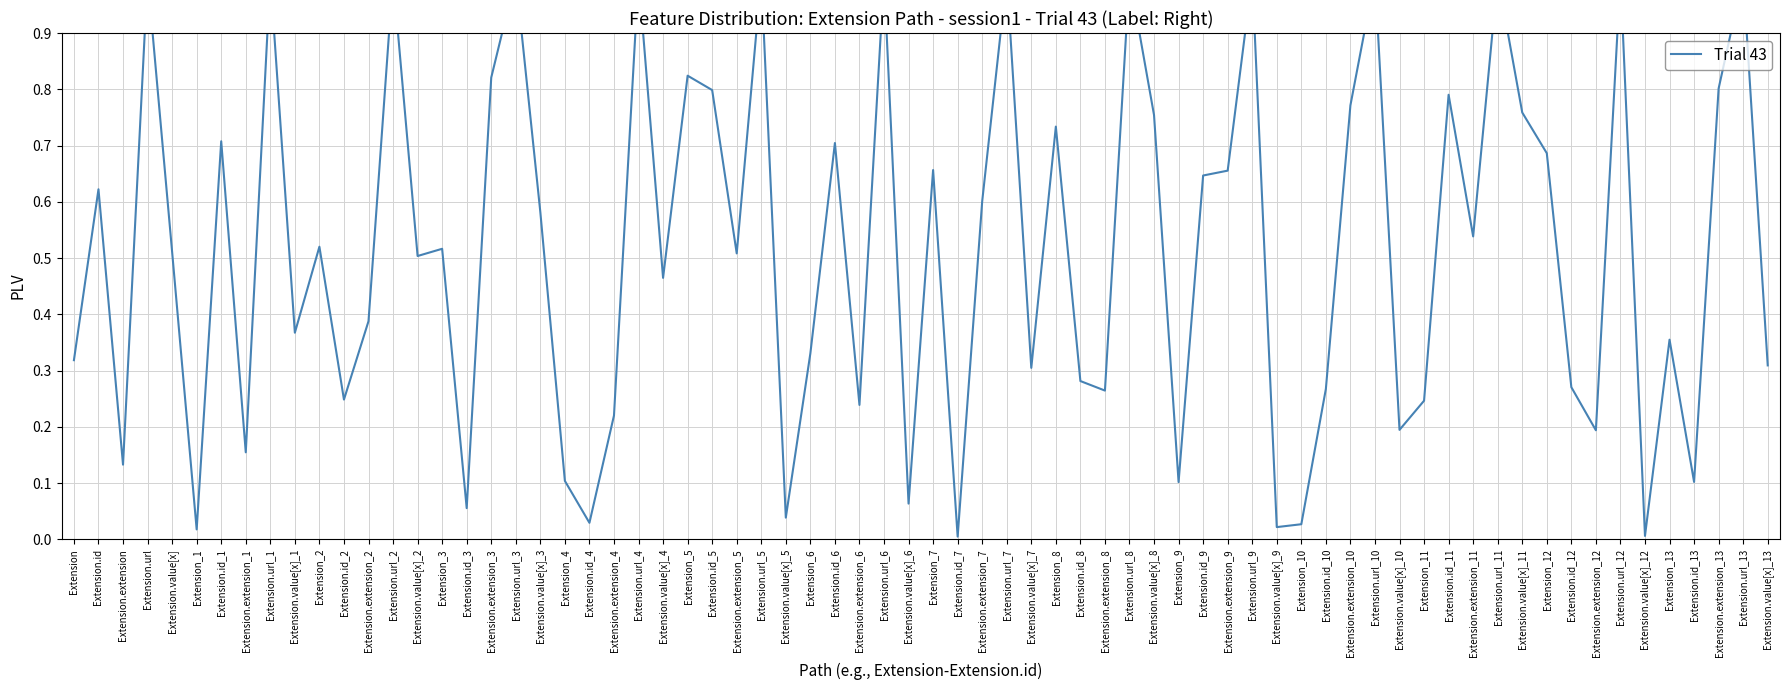

How many lines are shown in the chart?

1